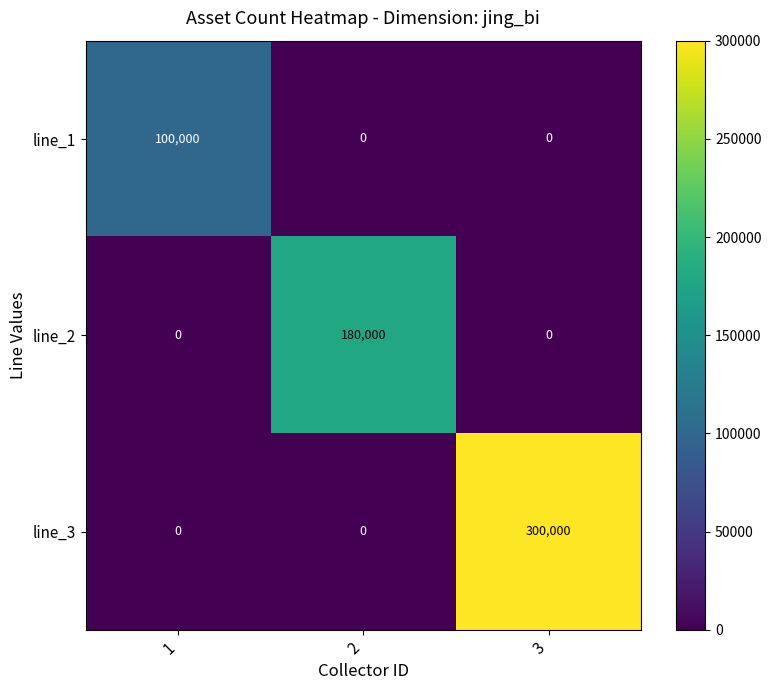

What is the total value across all series at 3?

300000